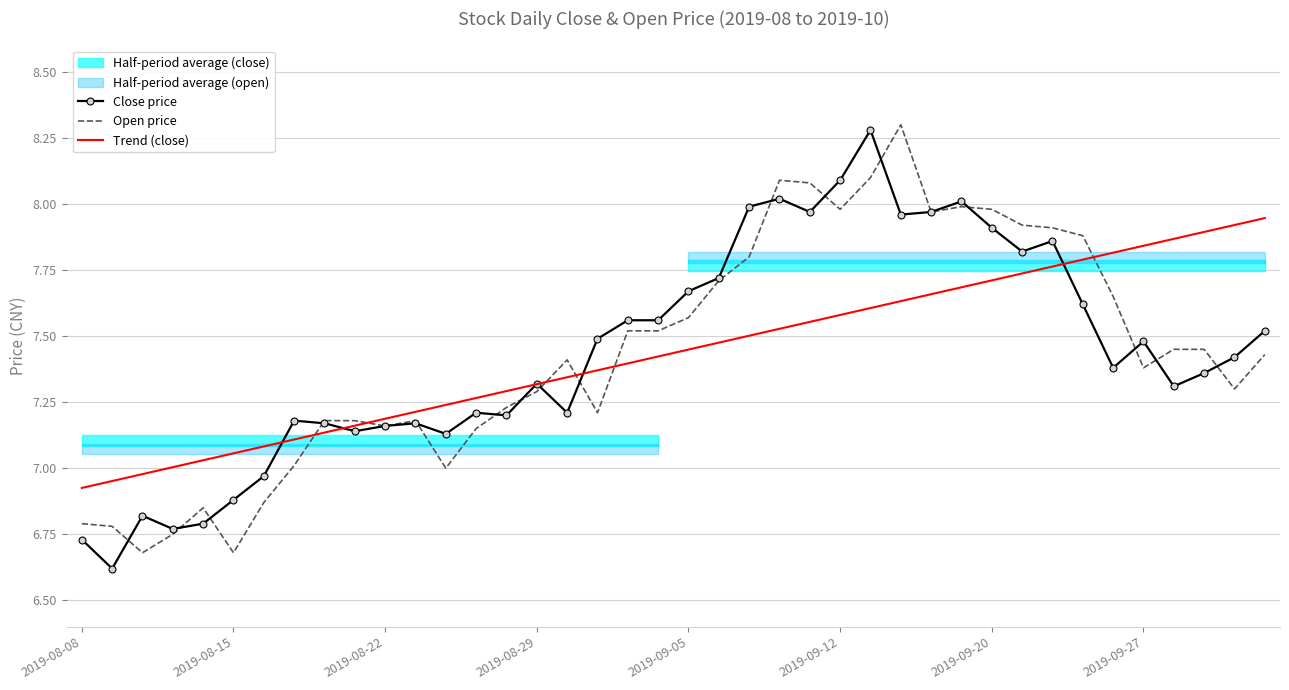

What is the maximum value for Open price?

8.3